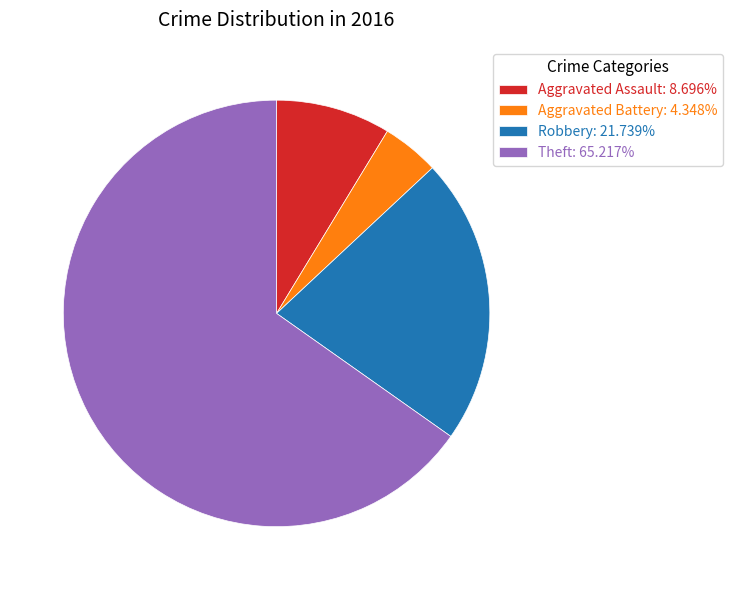

Between Aggravated Assault and Theft, which is larger?

Theft